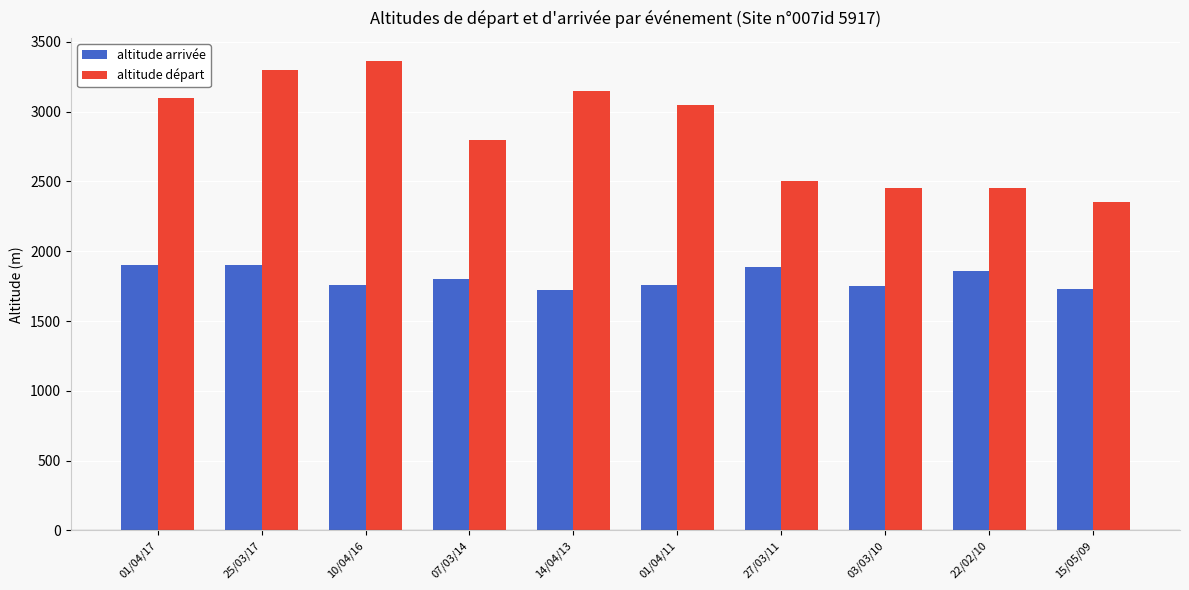

At which category is the sum across all series the highest?

25/03/17